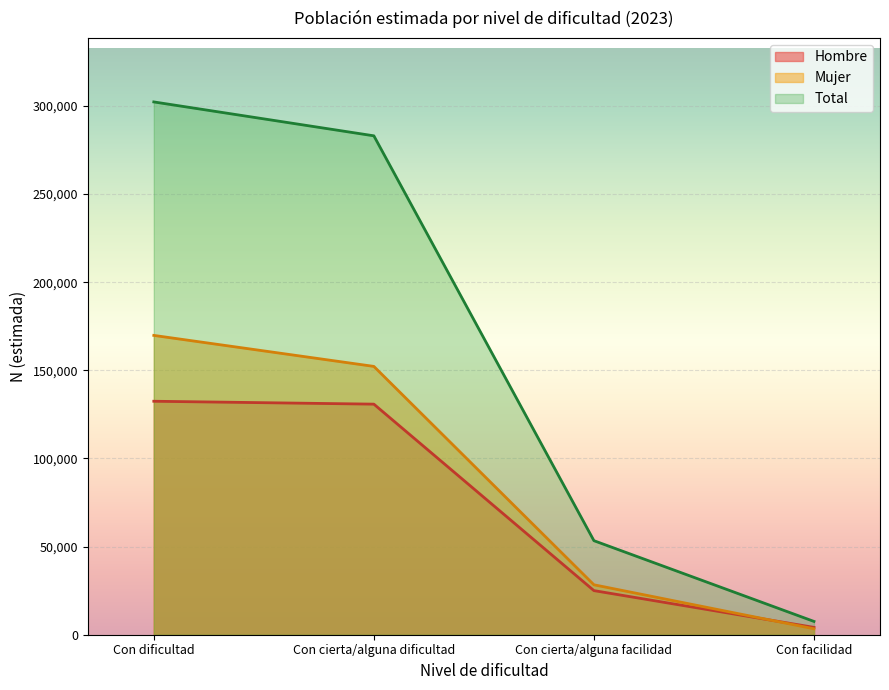

What is the total value across all series at Con cierta/alguna dificultad?

566097